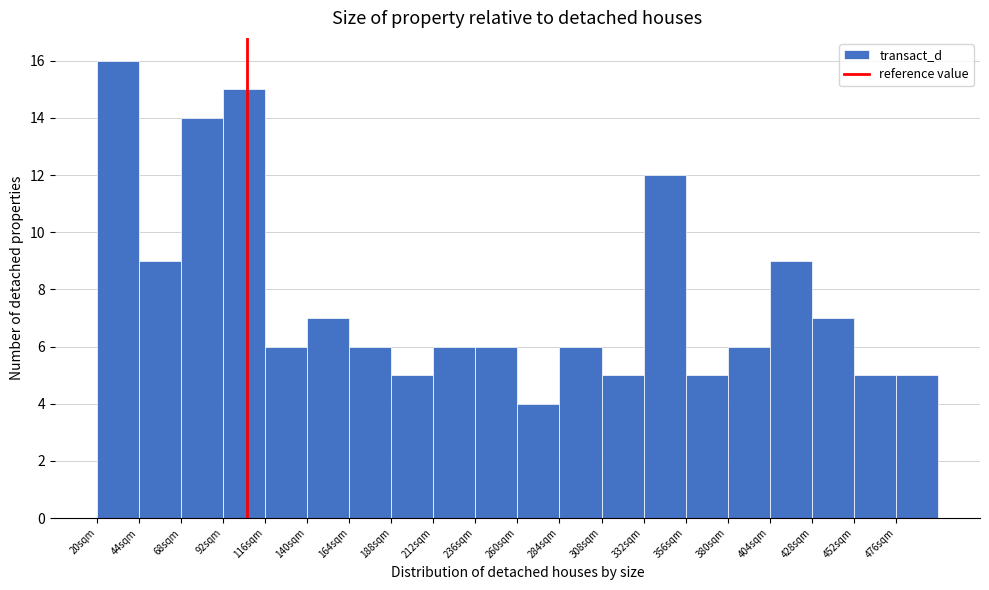

Over which range of the x-axis is the bar tallest?

20 to 44